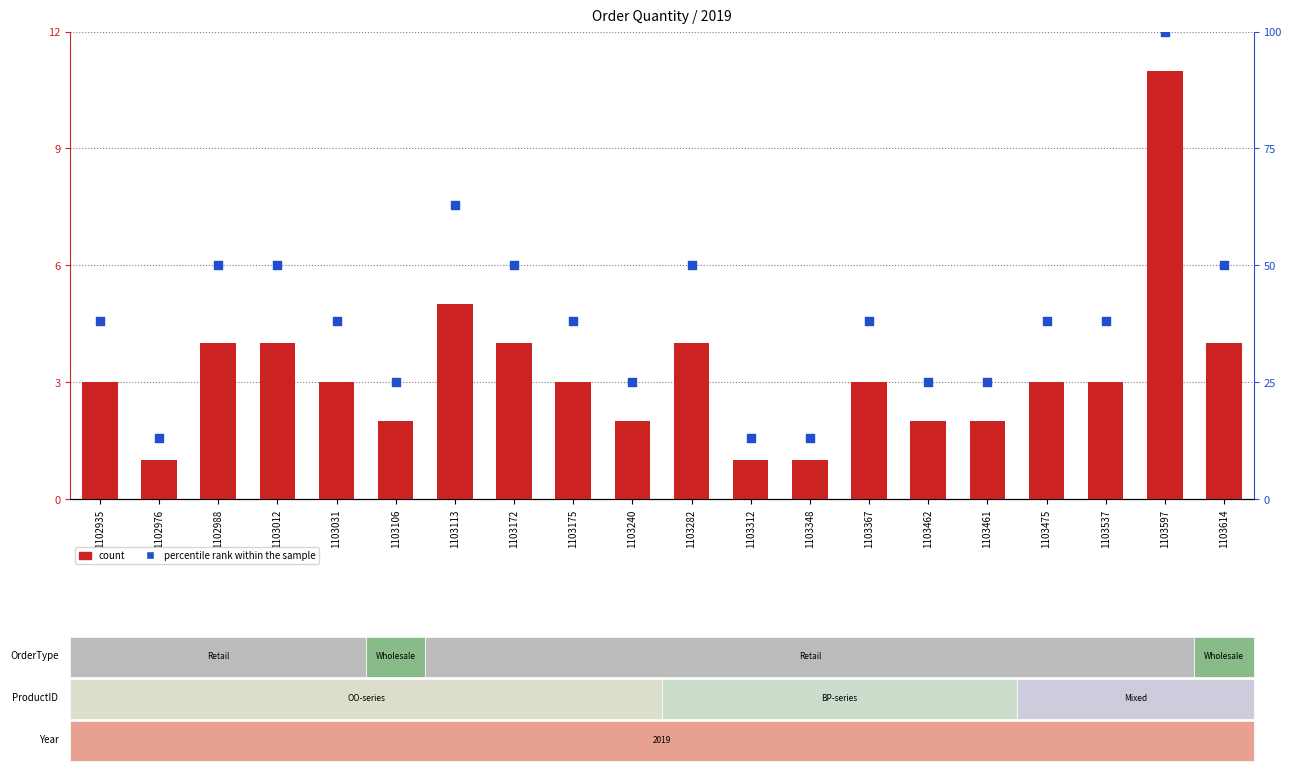

Which series reaches the maximum Y coordinate?

percentile rank within the sample